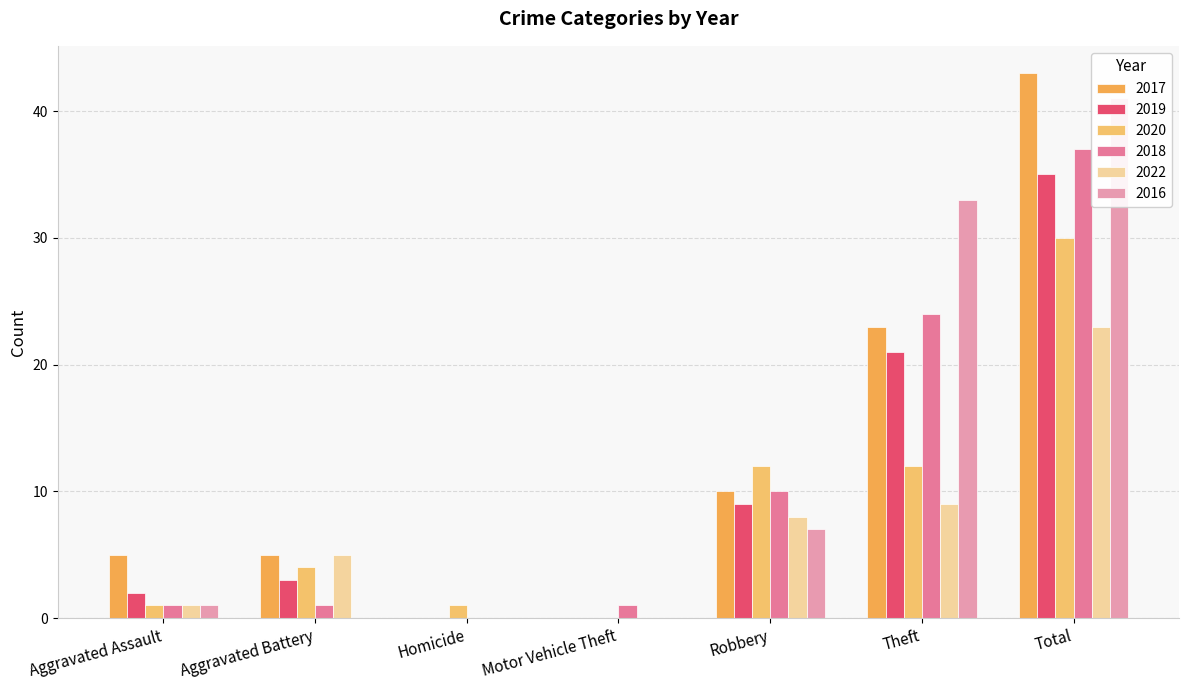

Between Total and Motor Vehicle Theft, which is larger?

Total